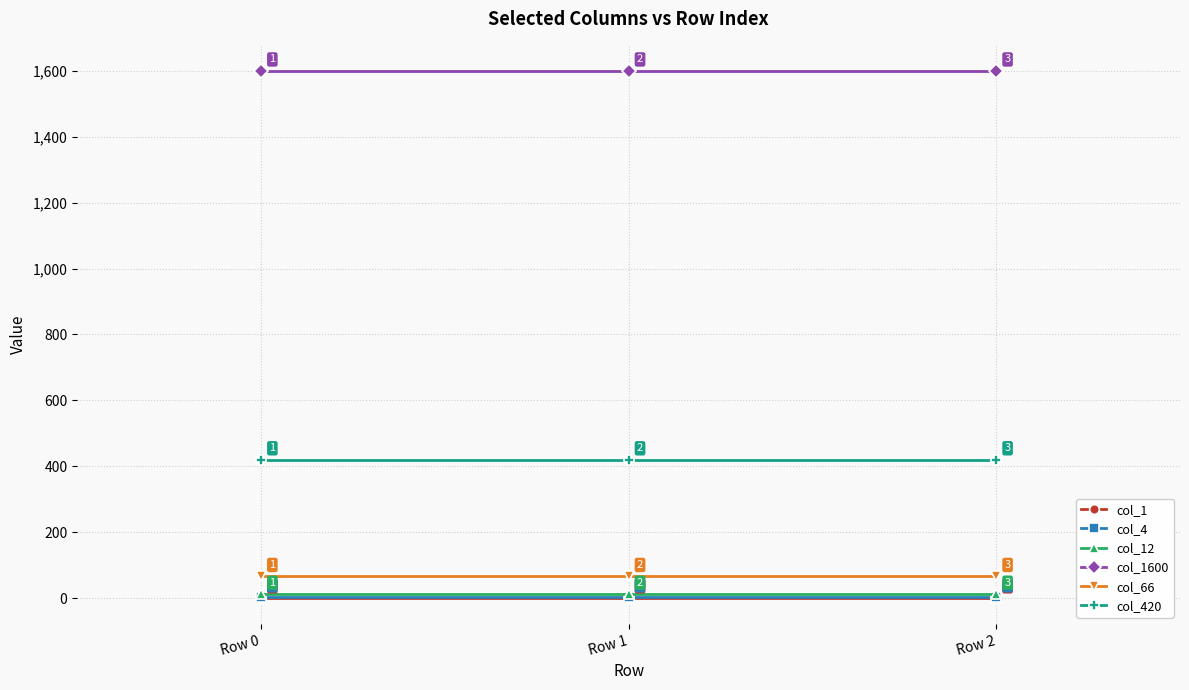

True or false: col_420 has a value of 420 at Row 0.

True